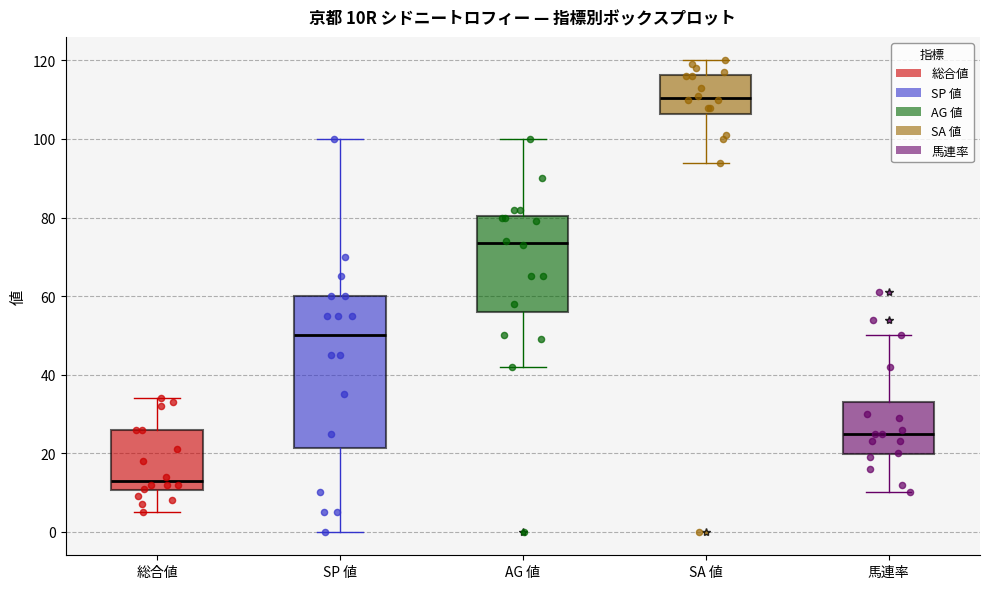

Reading left to right, read every box against the y-axis: the position of its median line, the range the box covers, and the ends of its whiskers. The values are not printed on the chart, so give them approximately, as read against the axis.

総合値: median 14, box 10 to 26, whiskers 6 to 34
SP 値: median 50, box 22 to 60, whiskers 0 to 100
AG 値: median 74, box 56 to 80, whiskers 42 to 100
SA 値: median 110, box 106 to 116, whiskers 94 to 120
馬連率: median 26, box 20 to 34, whiskers 10 to 50